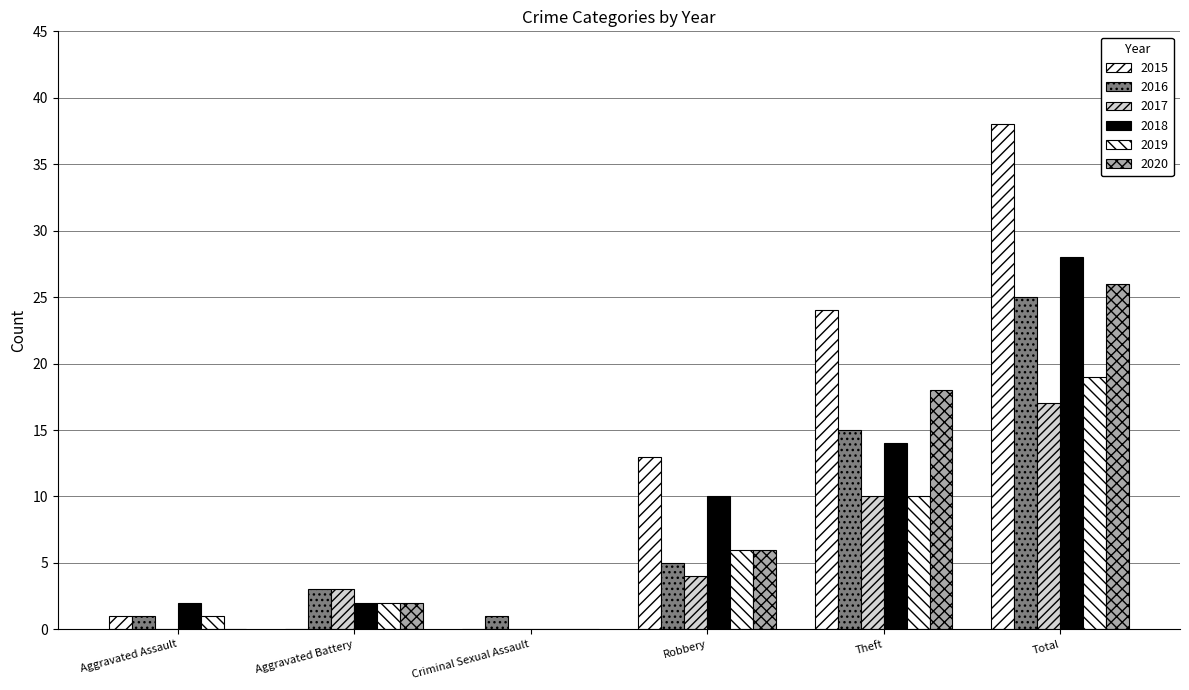

Rank the series by their maximum value, from highest to lowest.

2015, 2018, 2020, 2016, 2019, 2017